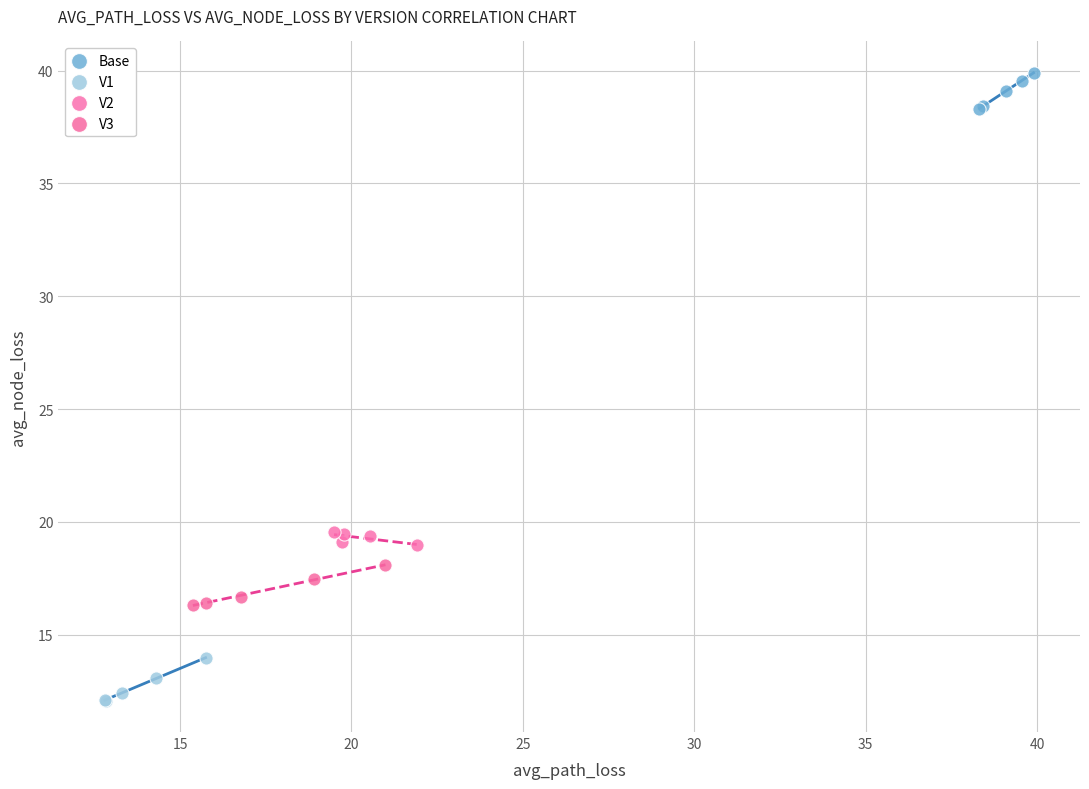

Which series reaches the maximum Y coordinate?

Base